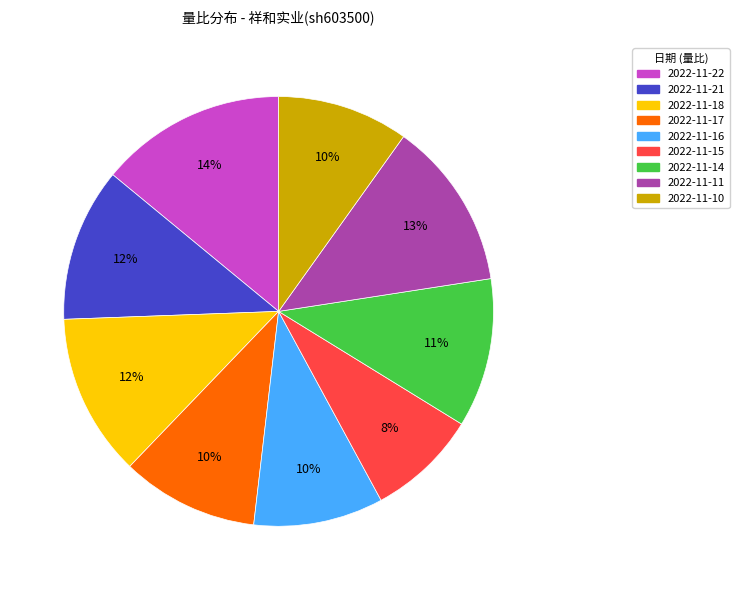

To the nearest percent, what is the combined percentage of 2022-11-10 and 2022-11-15?

18%